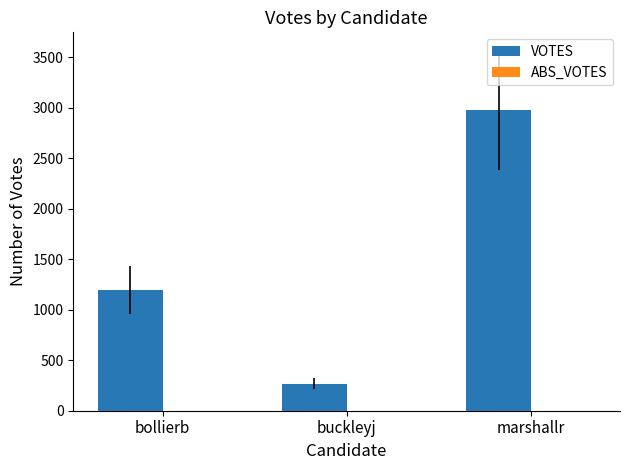

Count the number of data series in this chart.

1